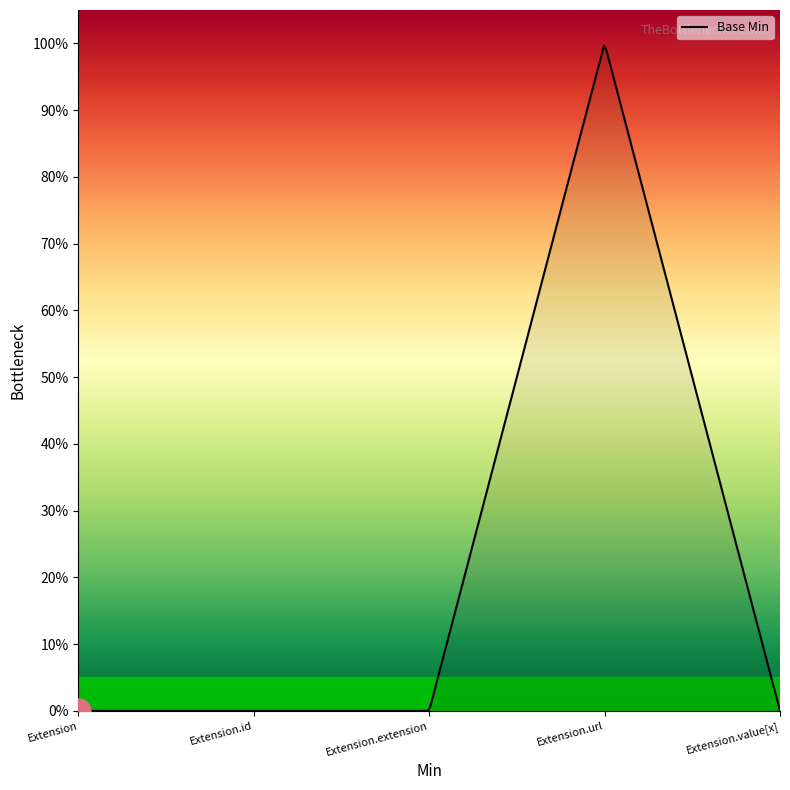

Does the chart have visible grid lines?

No